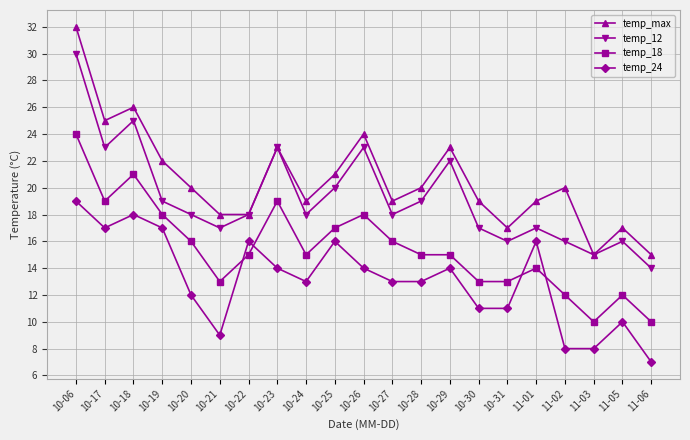

Does the chart have visible grid lines?

Yes